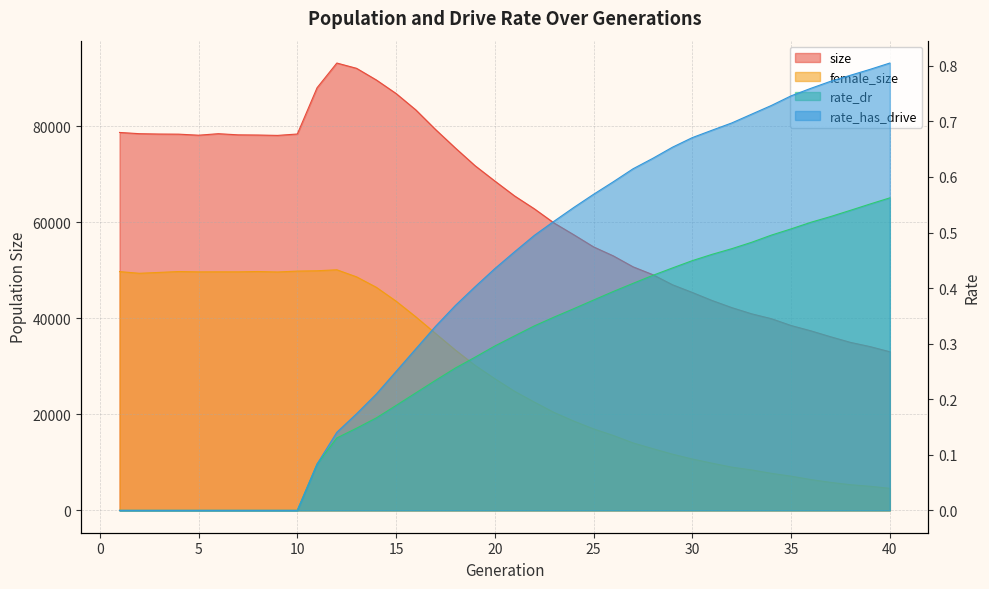

What is the maximum value for size?

93183.0